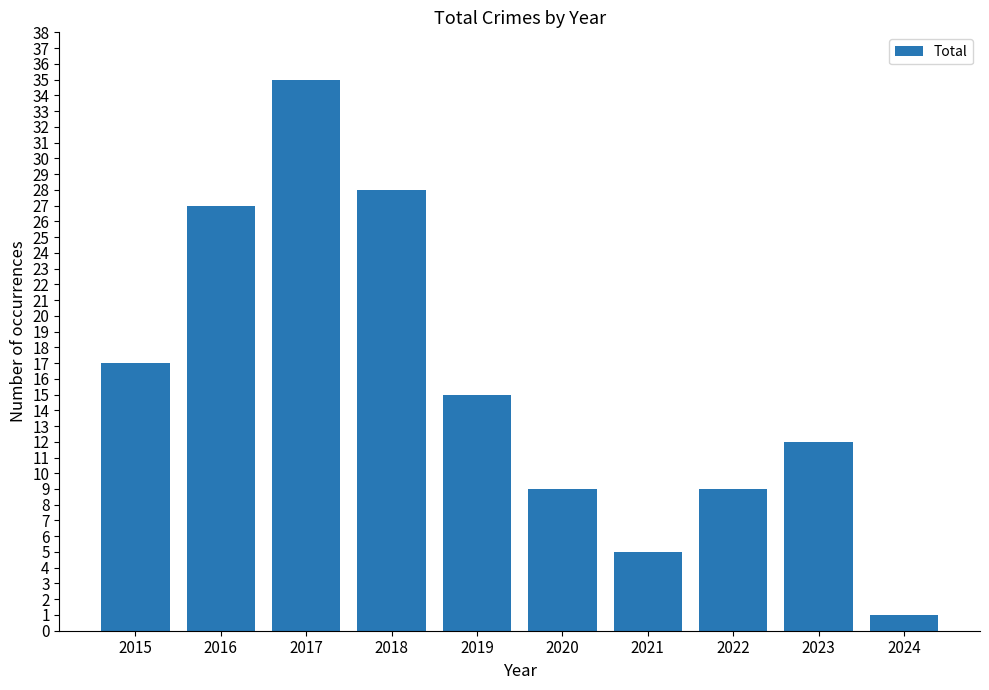

How many distinct data groups are displayed?

1